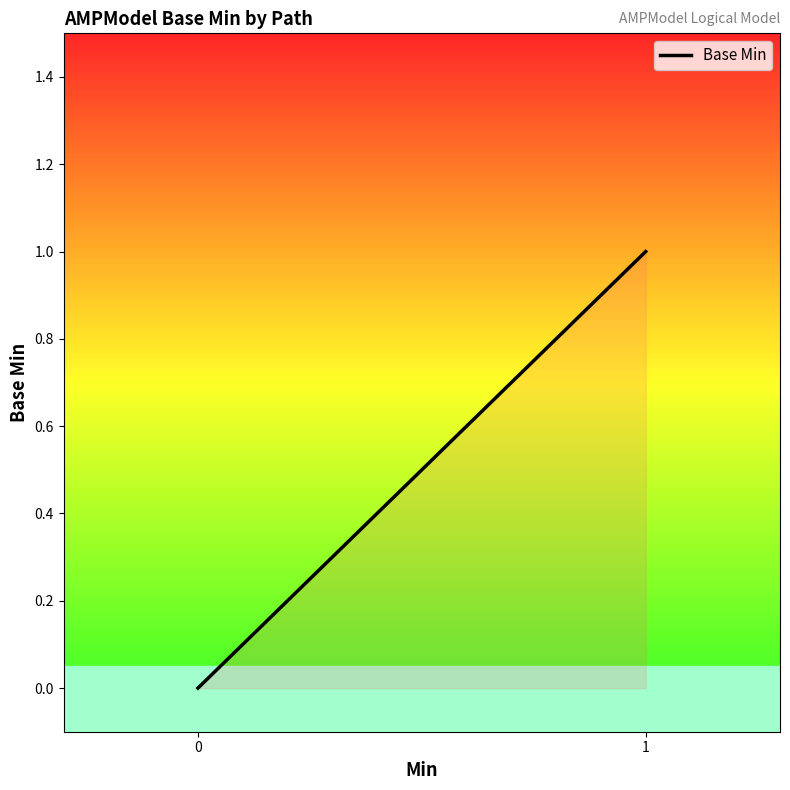

Does the chart display data point markers on the line(s)?

No